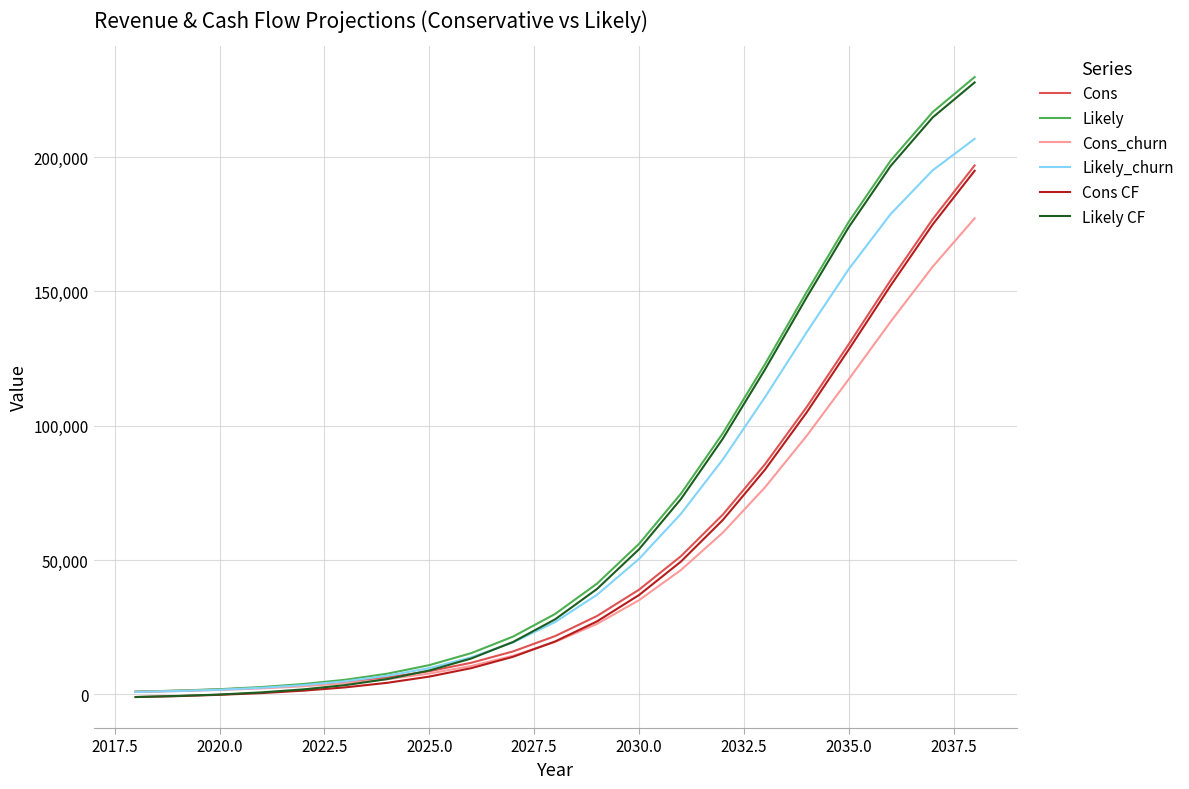

What is the difference between the maximum and minimum values in the Likely_churn series?

205867.2